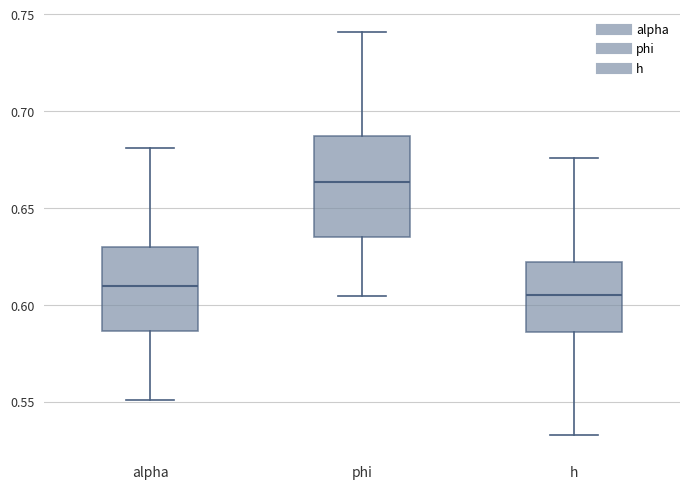

Where does the median line of the box for phi sit on the y-axis? The values are not printed on the chart, so give them approximately, as read against the axis.

0.665